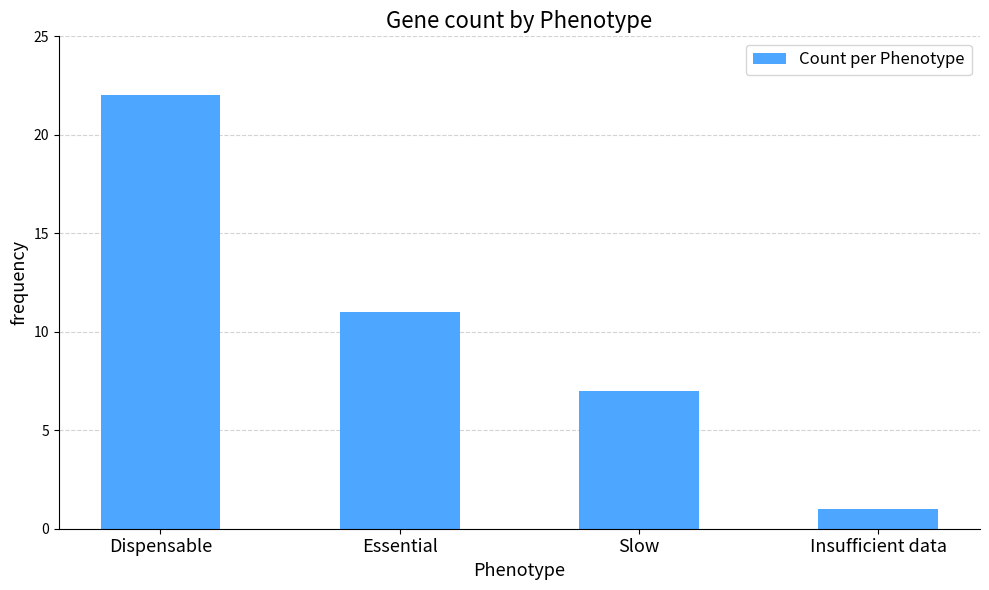

What is the label of the 2nd bar from the left?

Essential